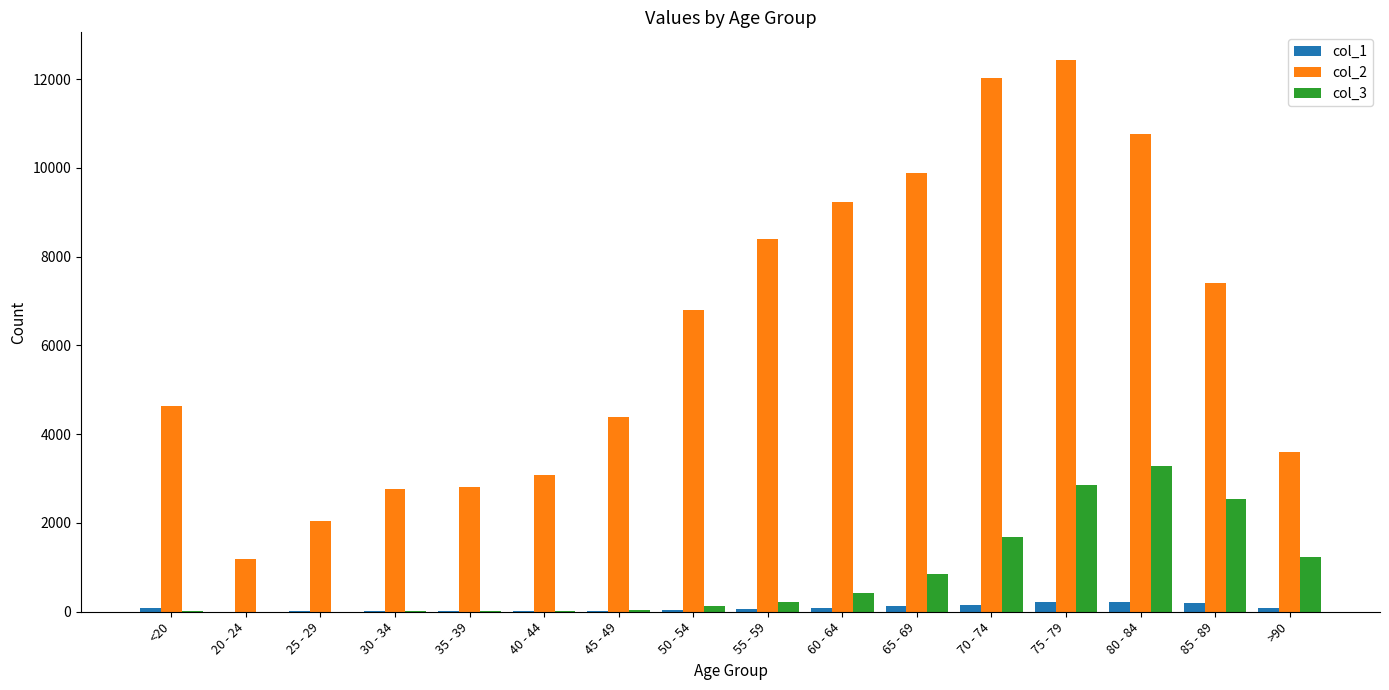

At which label is col_2 closest to 6812?

50 - 54